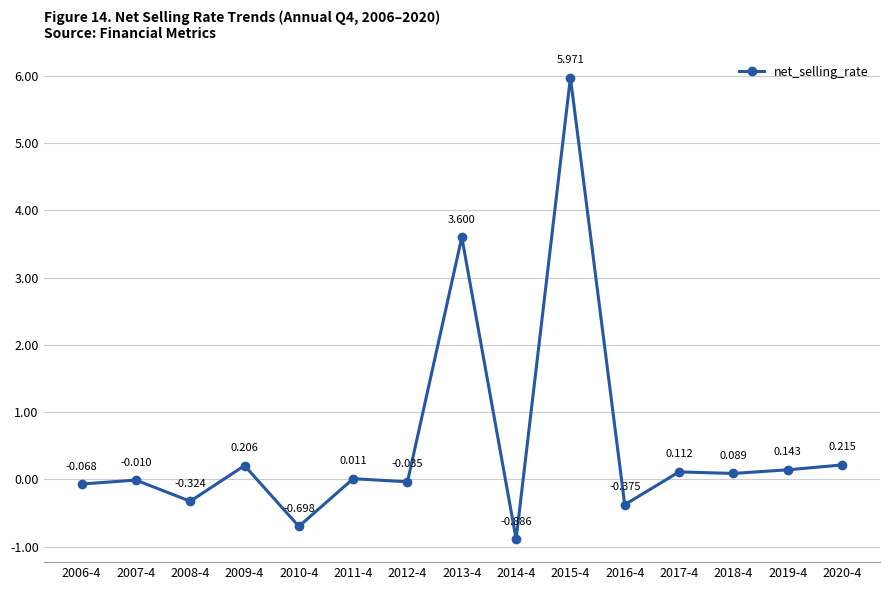

At which category does the data reach its first local peak?

2007-4